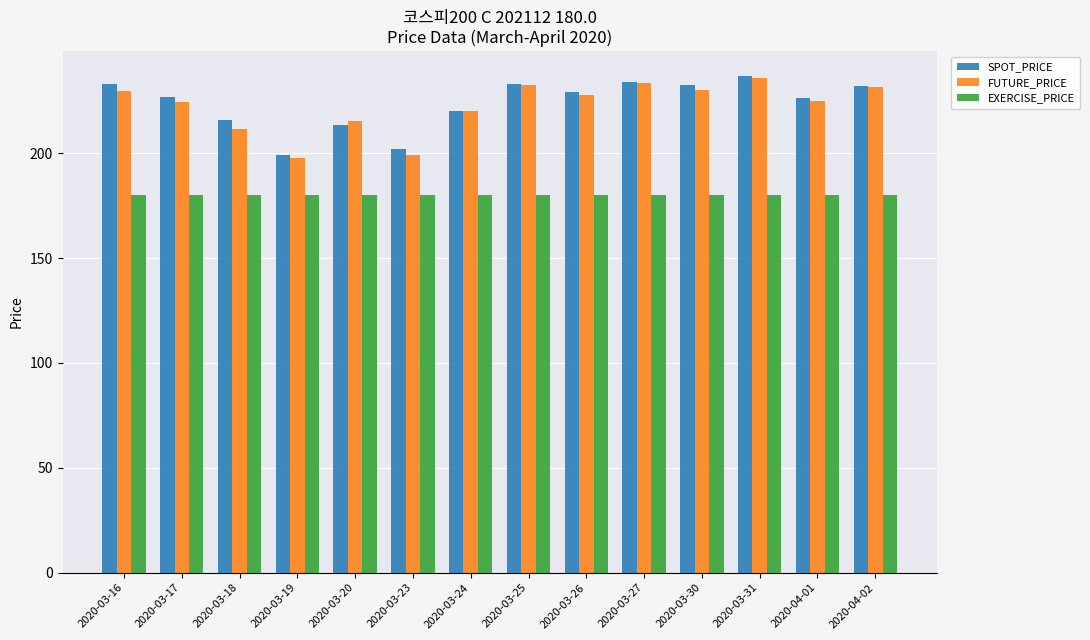

The SPOT_PRICE series shows 220.3 at 2020-03-24. True or false?

True